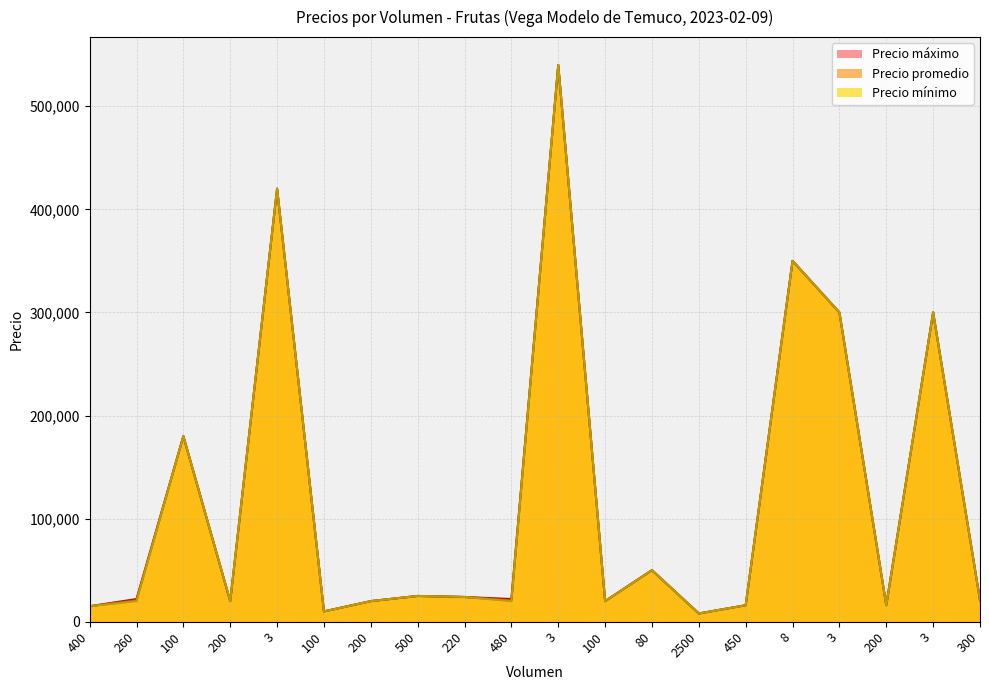

What is the value of the Precio promedio point at the 15th from the left?

16000